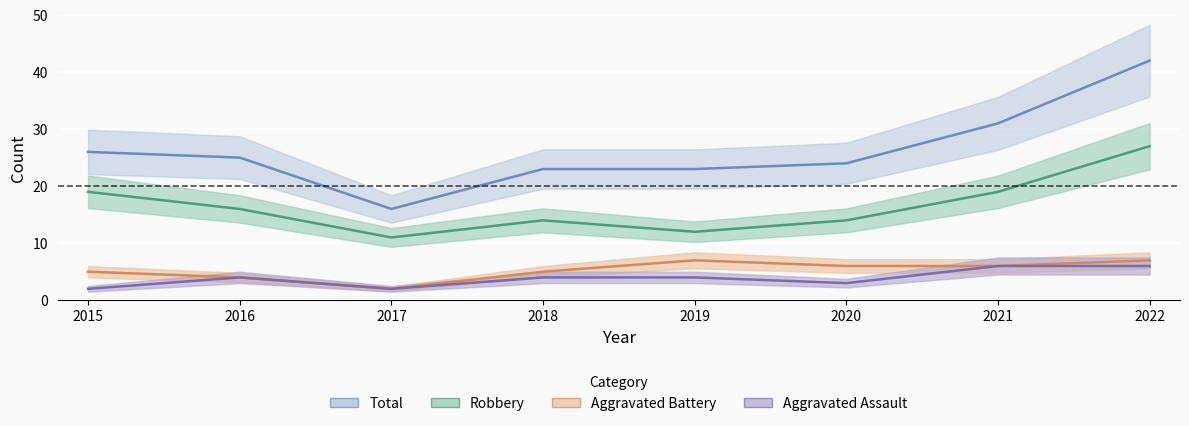

What is the spread (max minus min) of values at 2016?

21